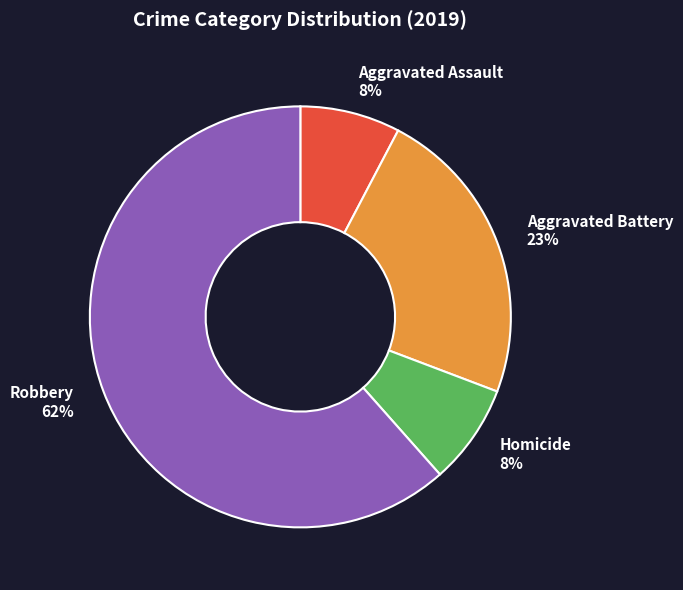

The Robbery slice represents 62% of the pie. True or false?

True